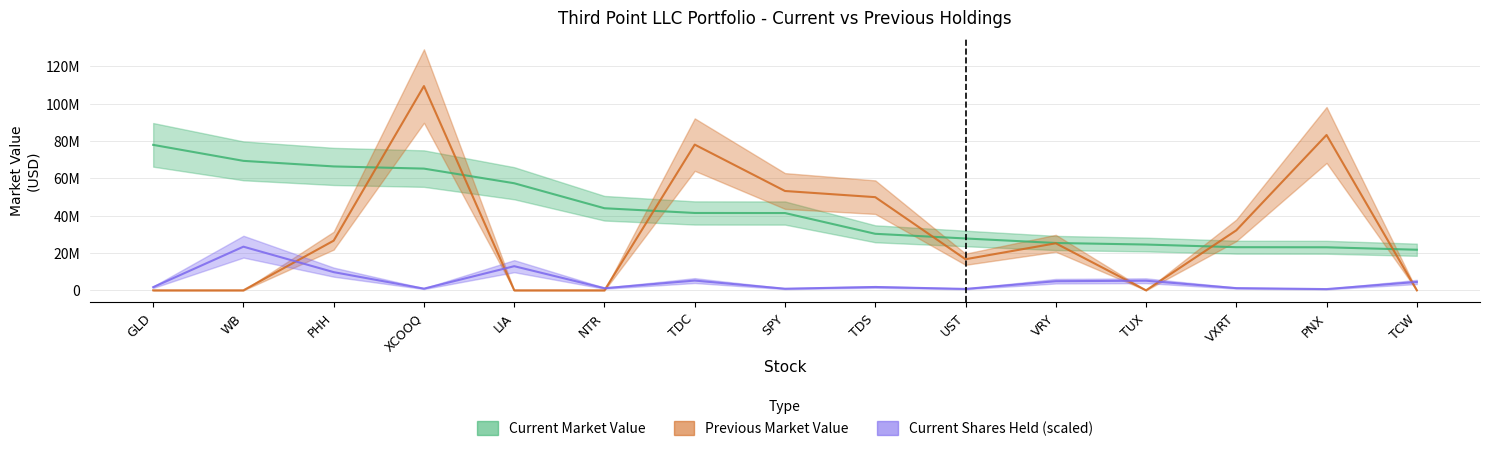

Count the number of categories in the chart.

15